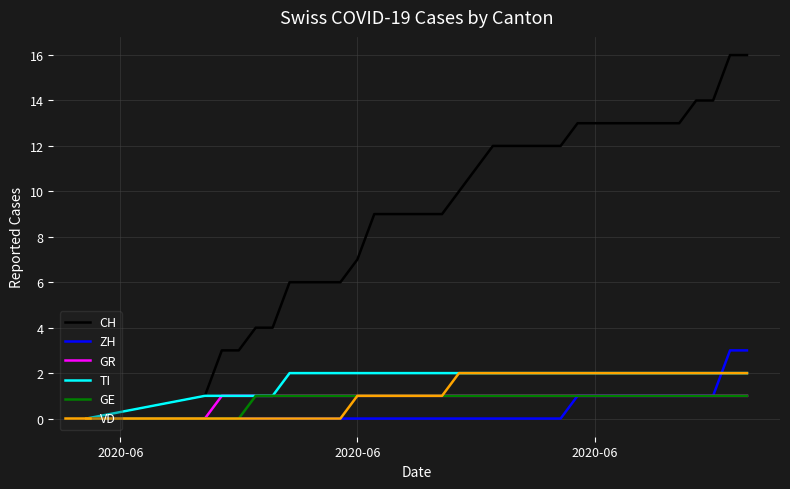

What is the greatest value displayed?

16